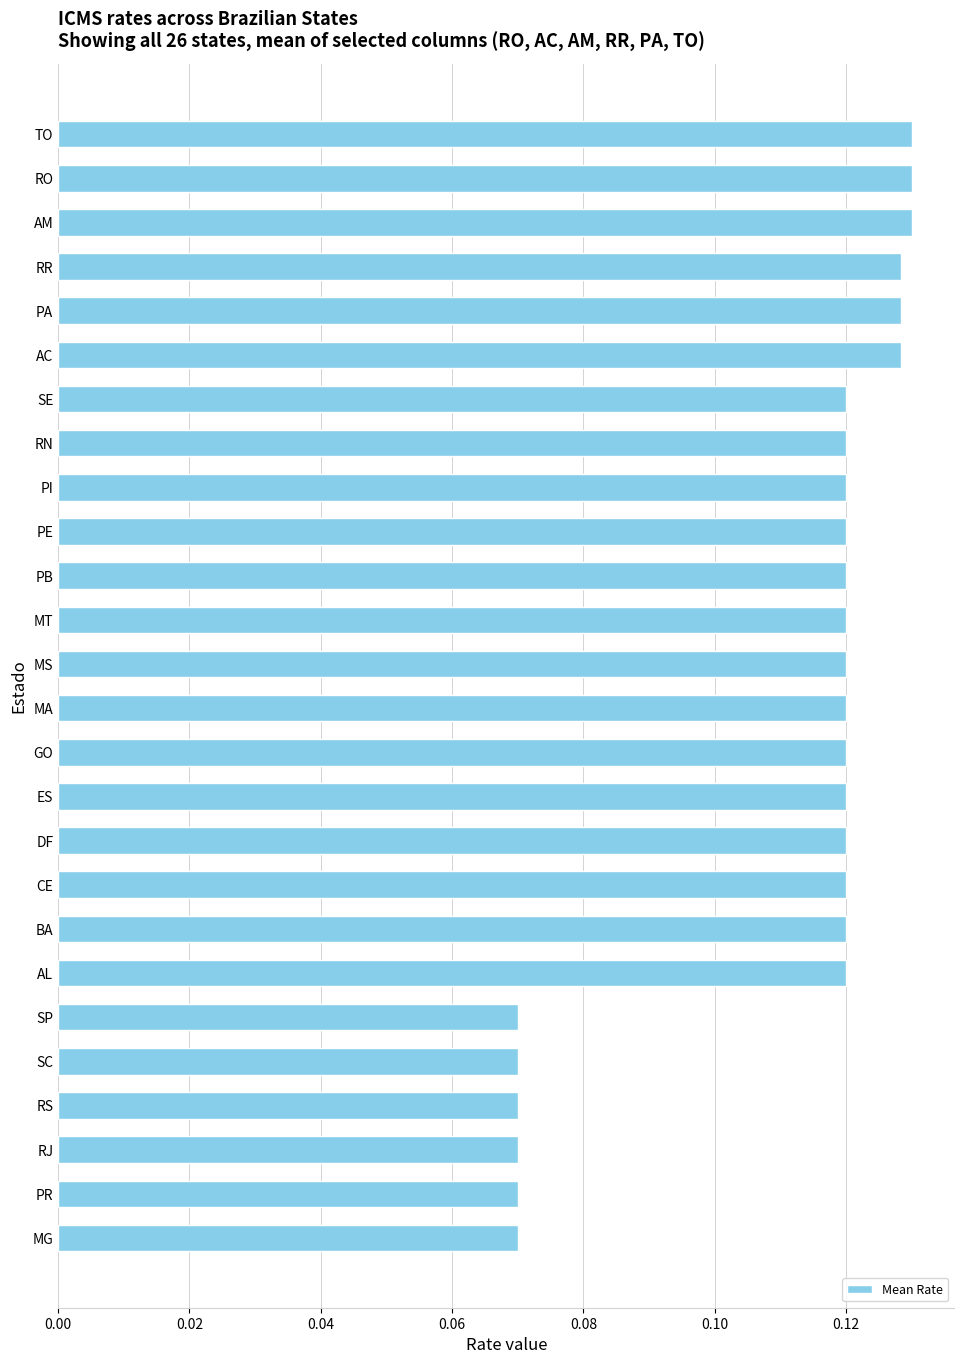

What position from the top is PE?

10